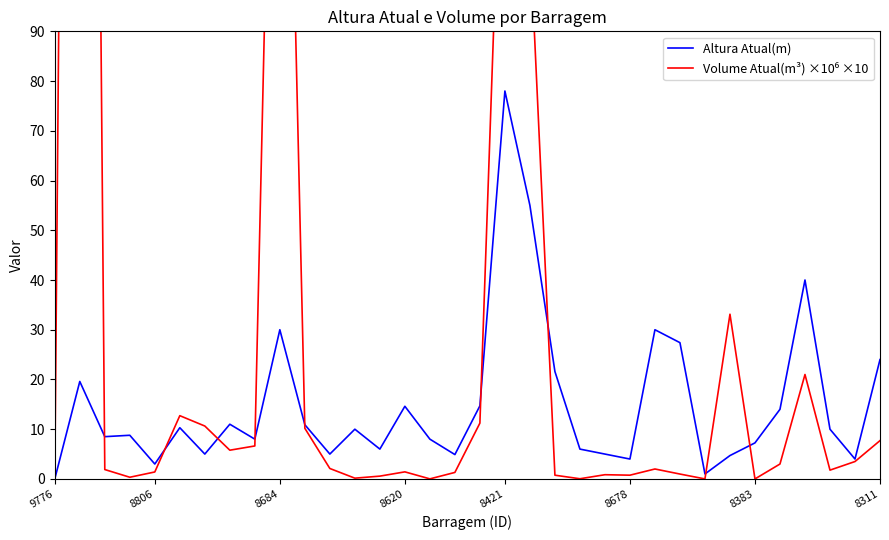

Does the chart display data point markers on the line(s)?

No